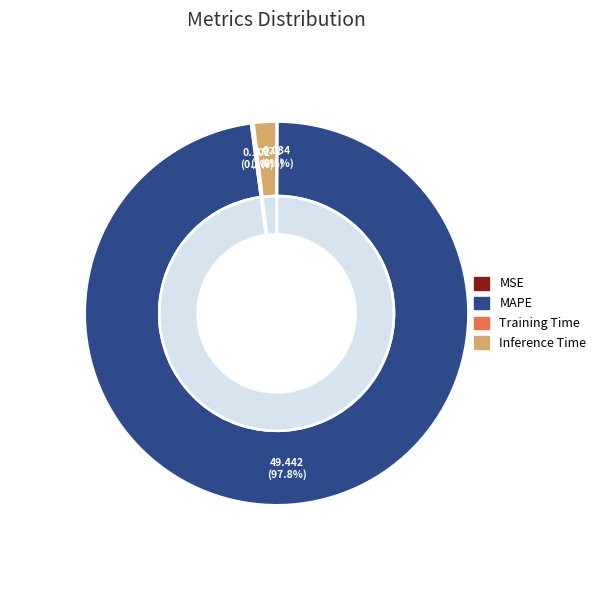

True or false: Training Time accounts for 14% of the total.

False